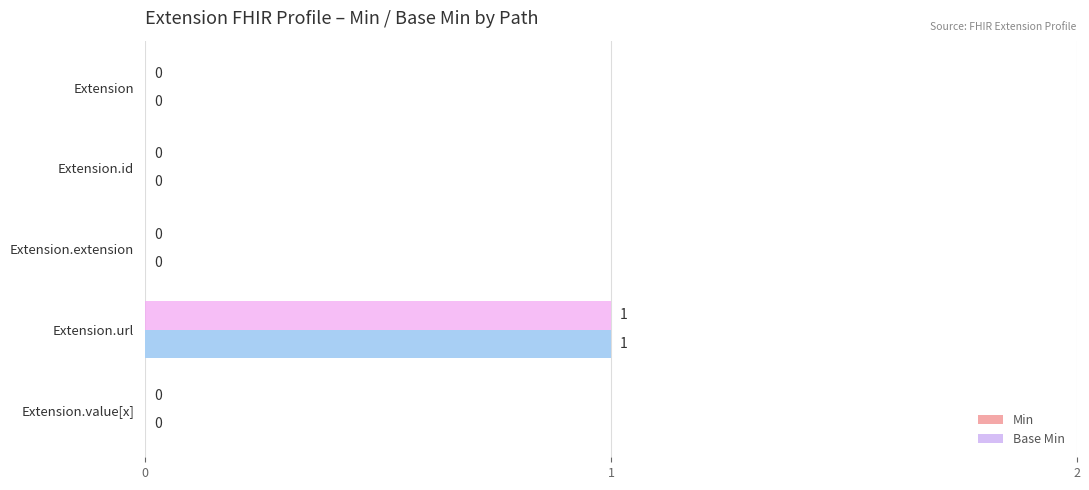

Which category has the highest value across all series?

Extension.url